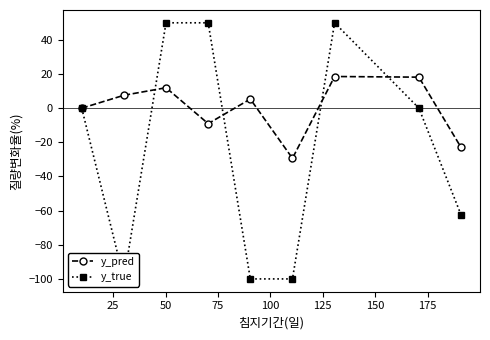

What is the highest value of the y_pred series?

18.5